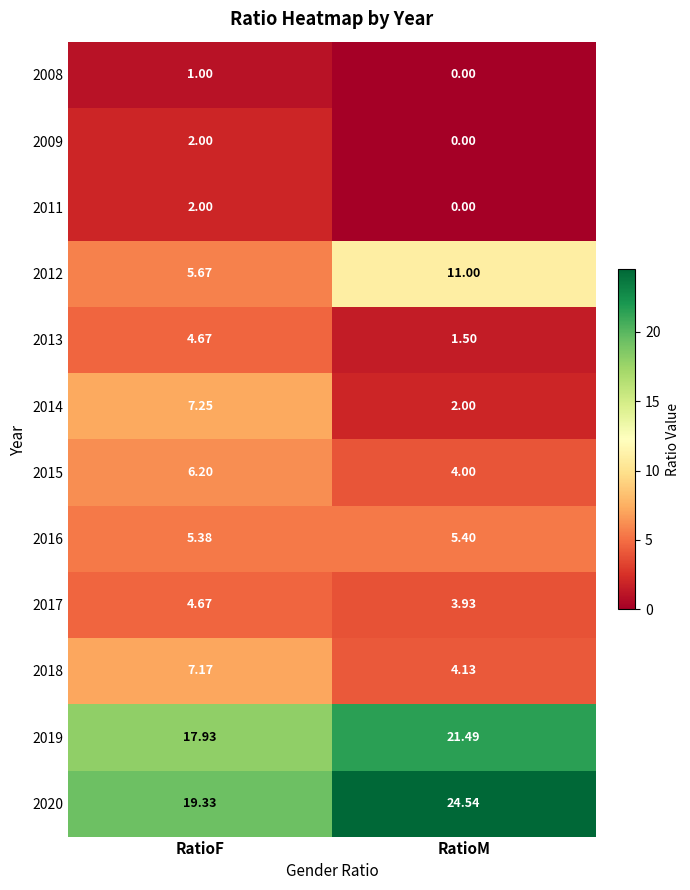

At which label is 2014 closest to 4?

RatioM